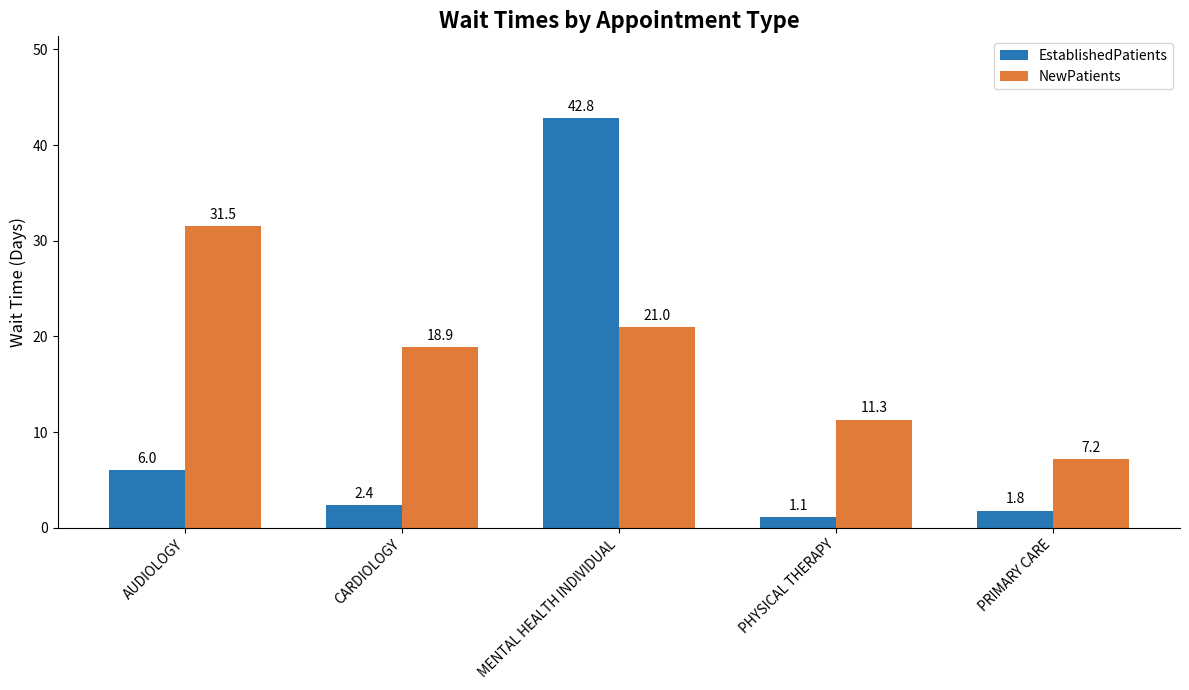

Where is EstablishedPatients nearest to the value 21?

AUDIOLOGY